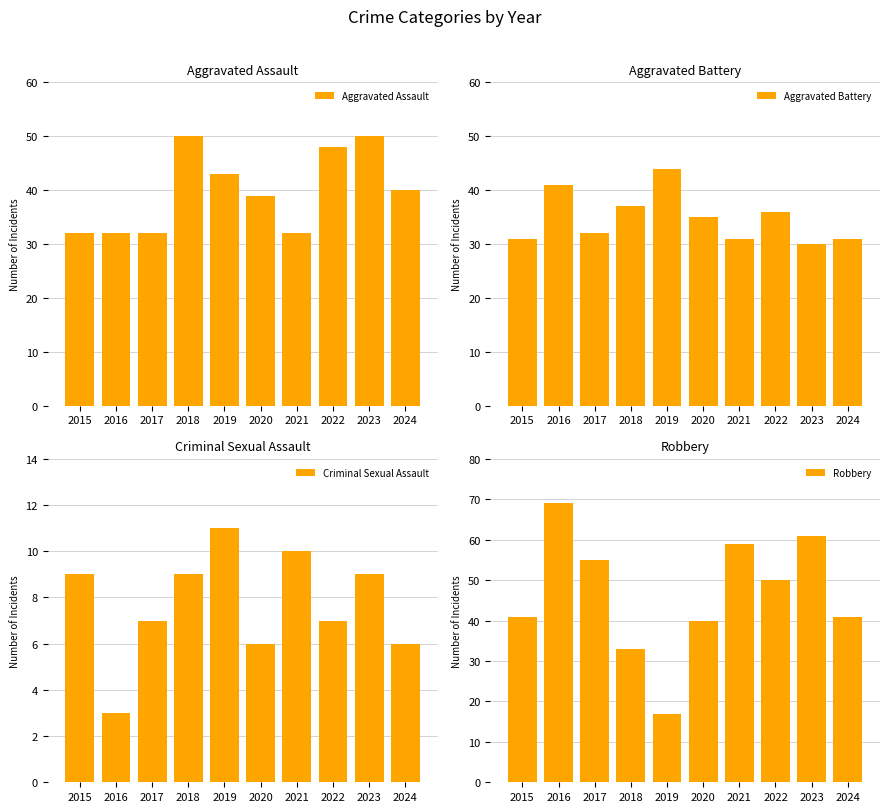

Count the Criminal Sexual Assault values in the range 6 to 9.

7